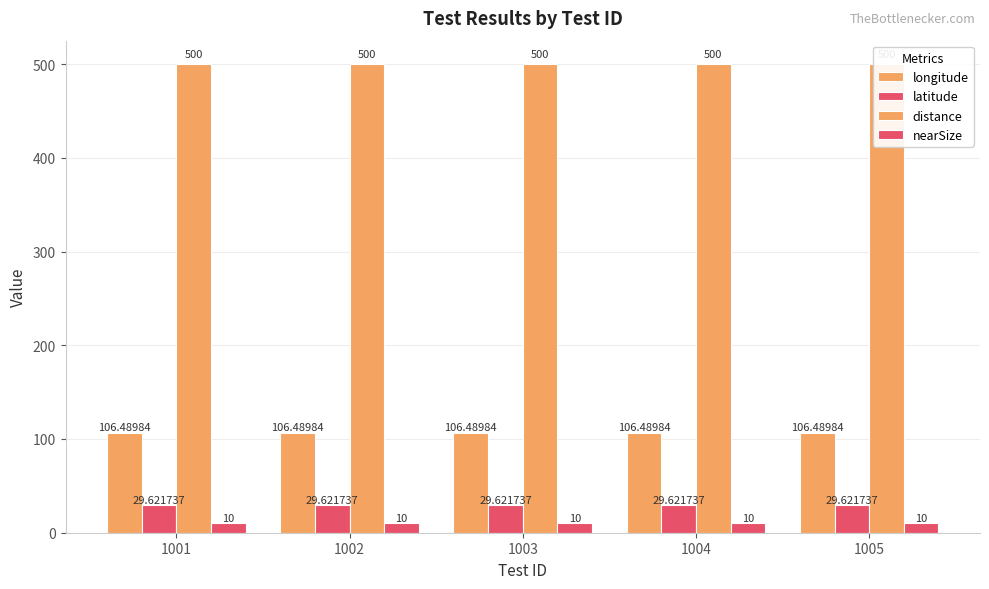

What is the value of the latitude bar at the 2nd from the left?

29.6